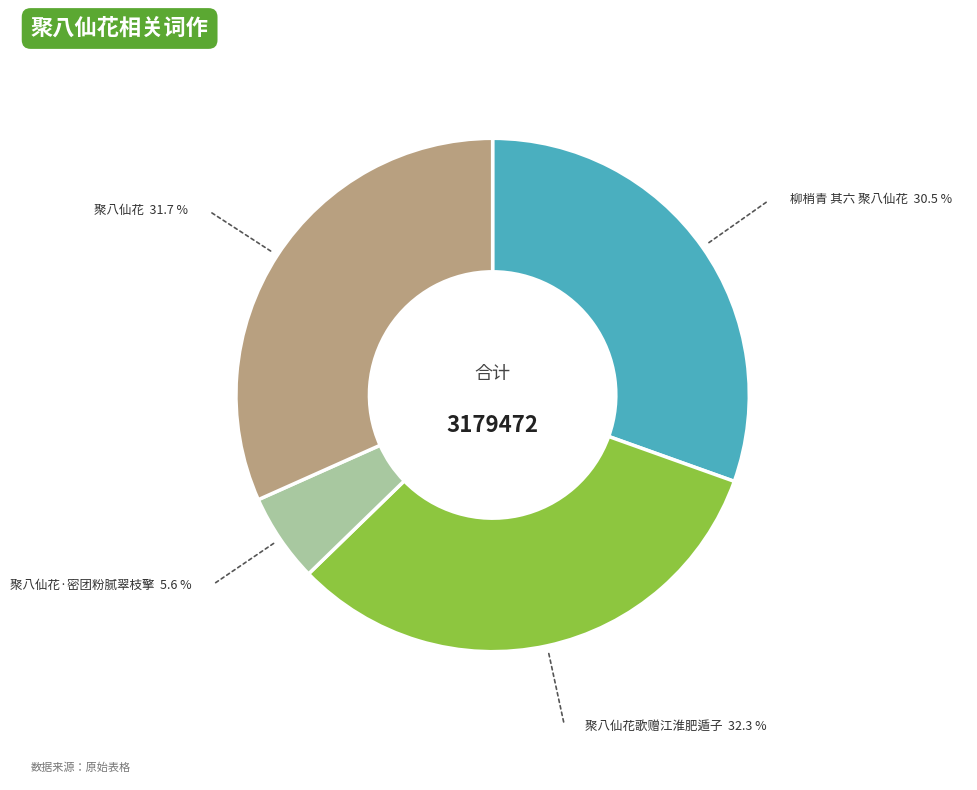

How many segments does this pie chart have?

4